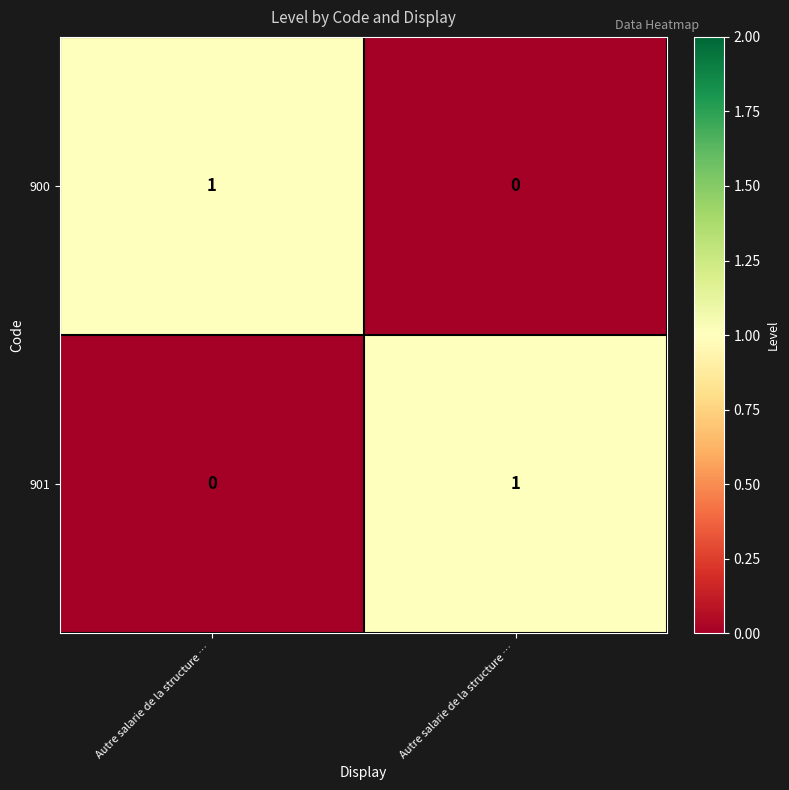

How many categories are shown in the chart?

2